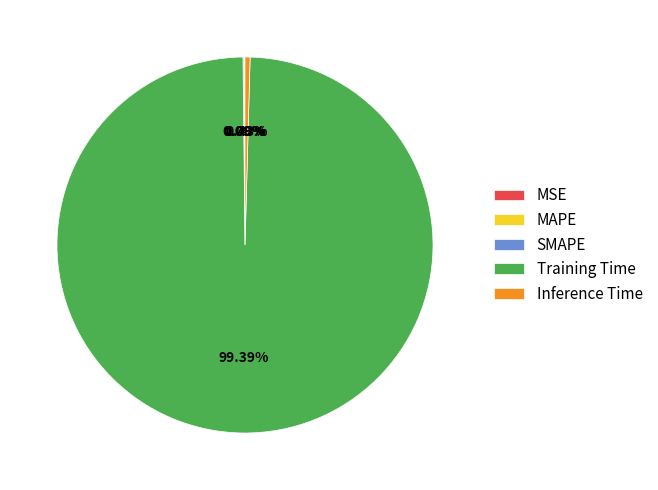

Which category has the biggest portion of the pie?

Training Time